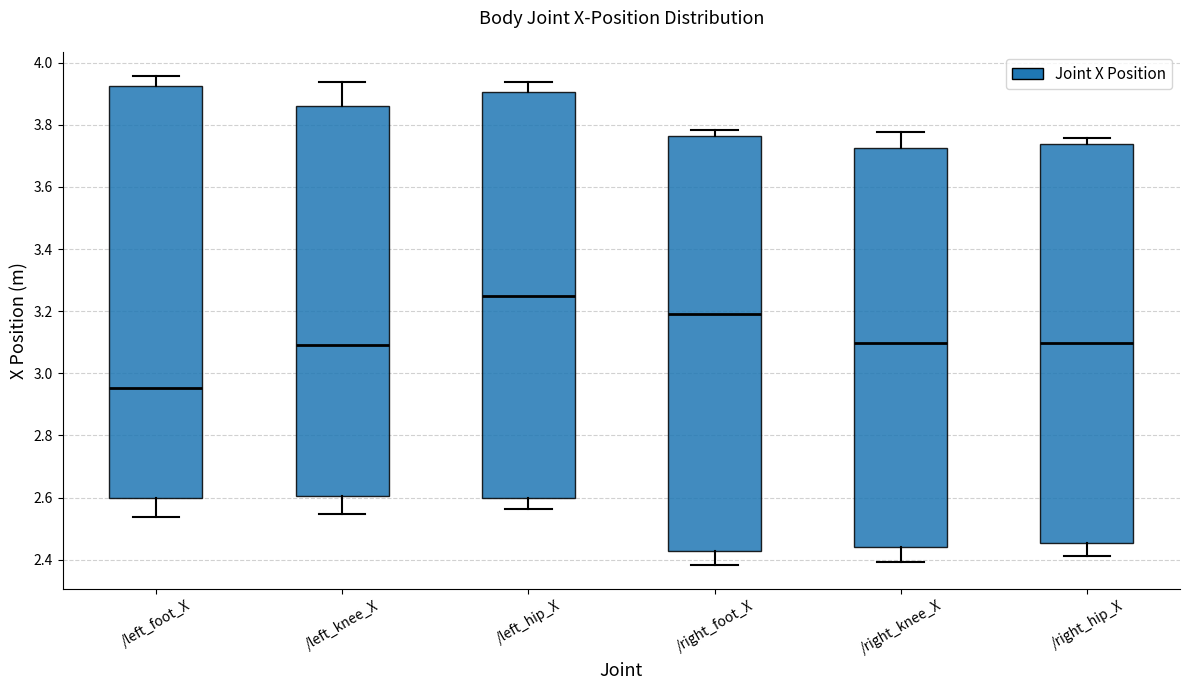

Which box's median line is the highest?

/left_hip_X